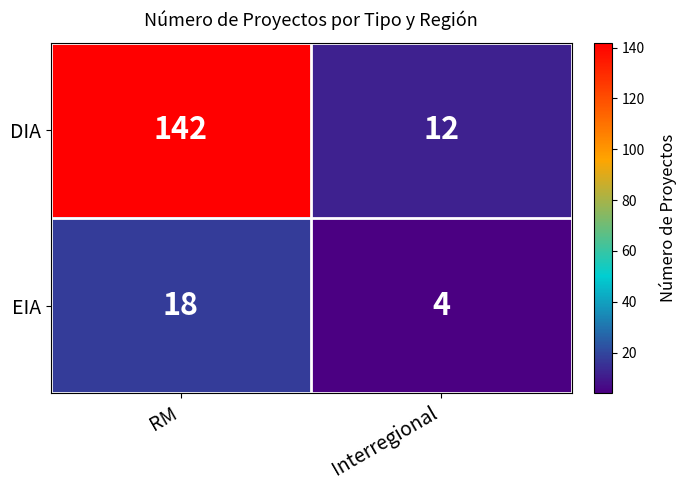

Which category has the highest value across all series?

RM